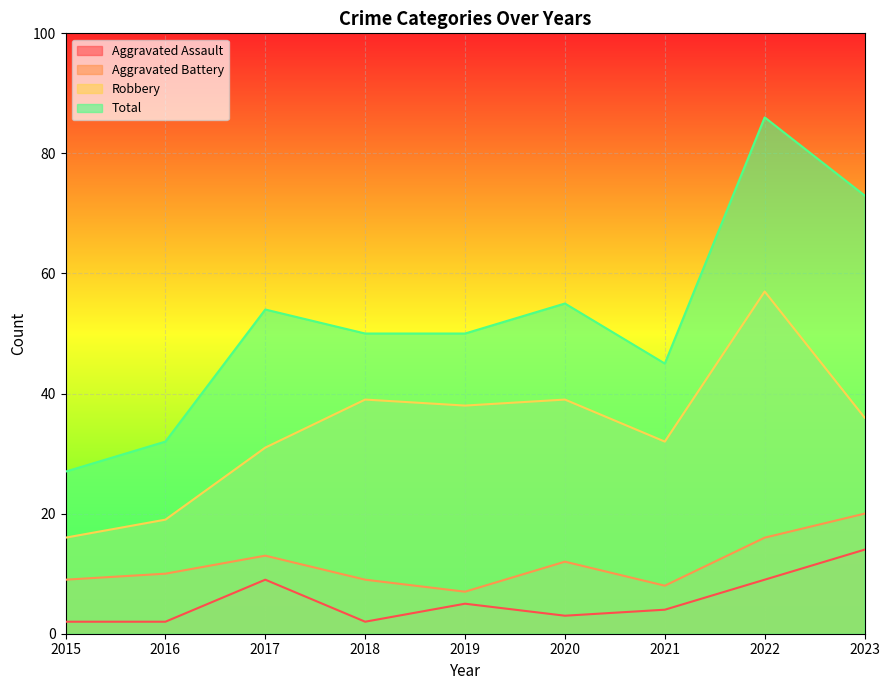

What is the smallest value displayed?

2